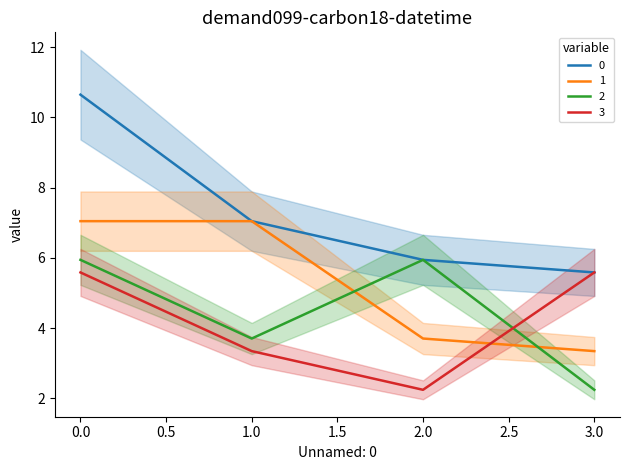

How many data points in 2 are above 5?

2